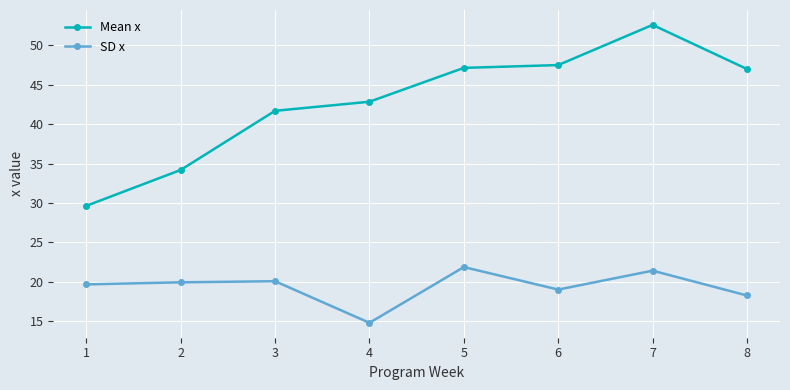

Which series has the largest range (max minus min)?

Mean x